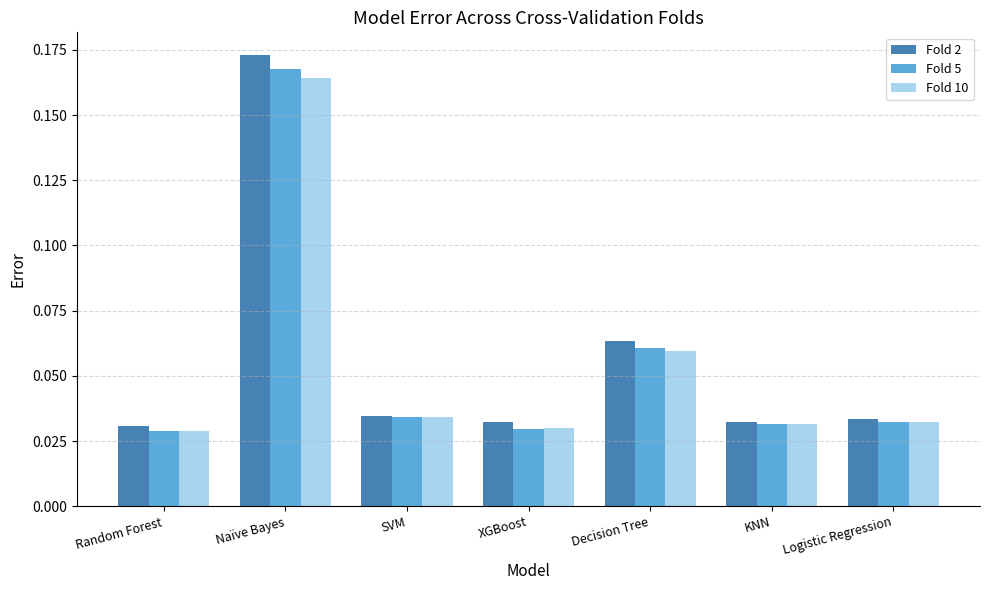

At which category is the sum across all series the highest?

Naïve Bayes